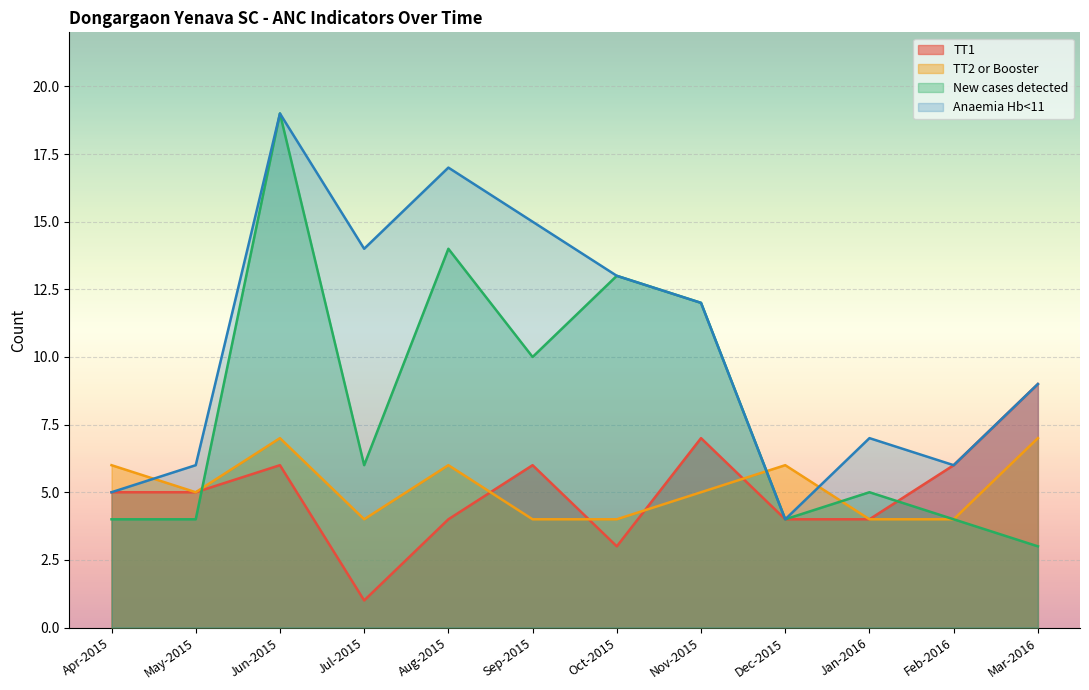

What is the lowest value of the TT1 series?

1